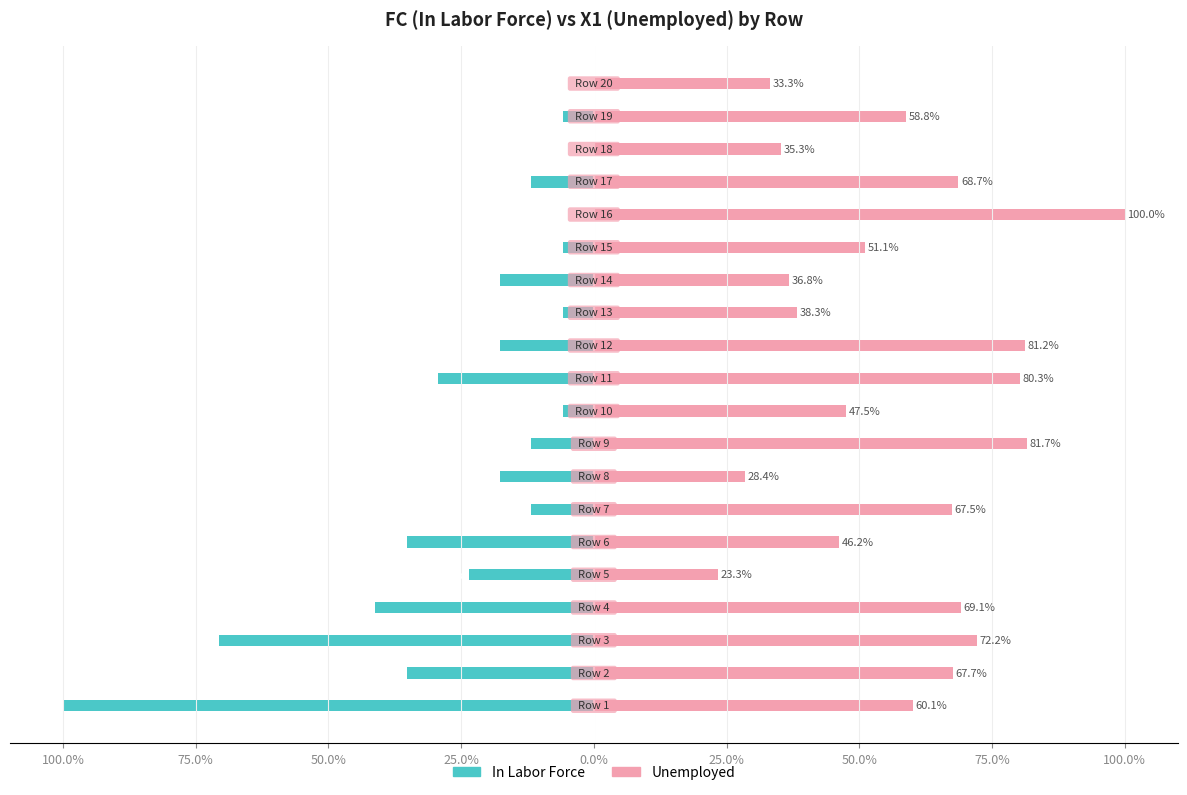

What is the average value of the In Labor Force series?

-22.4